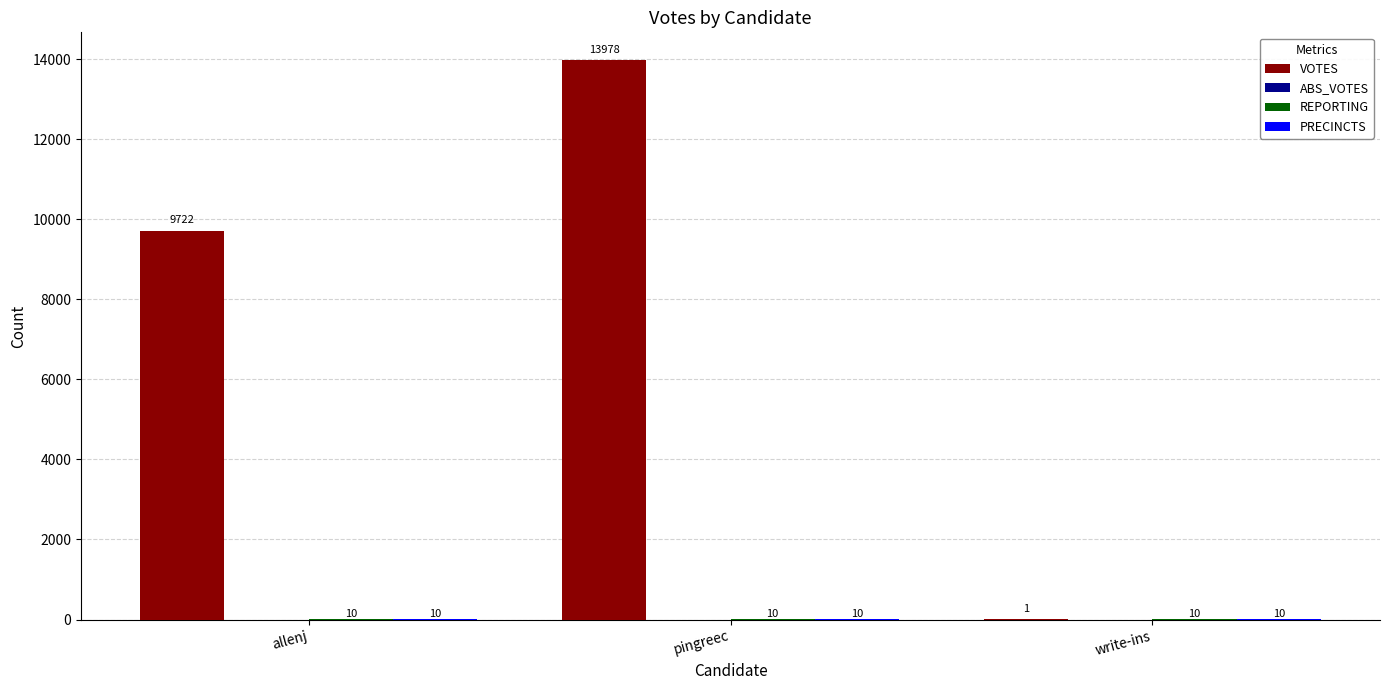

At which category does the chart reach its peak across all series?

pingreec